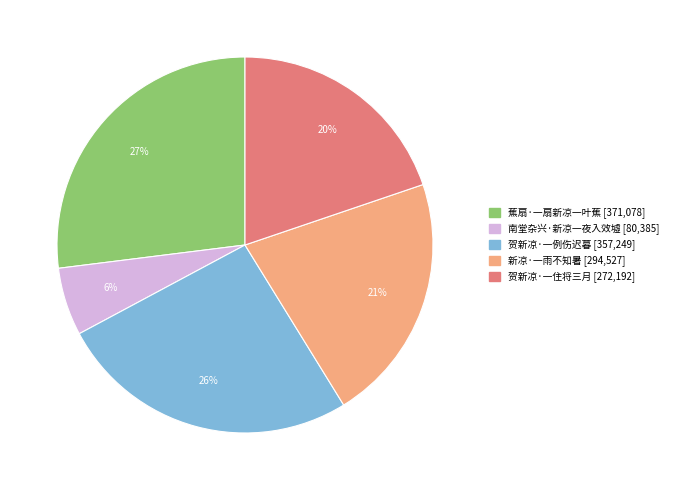

Is the sum of 贺新凉·一住将三月 and 新凉·一雨不知暑 greater than half?

No